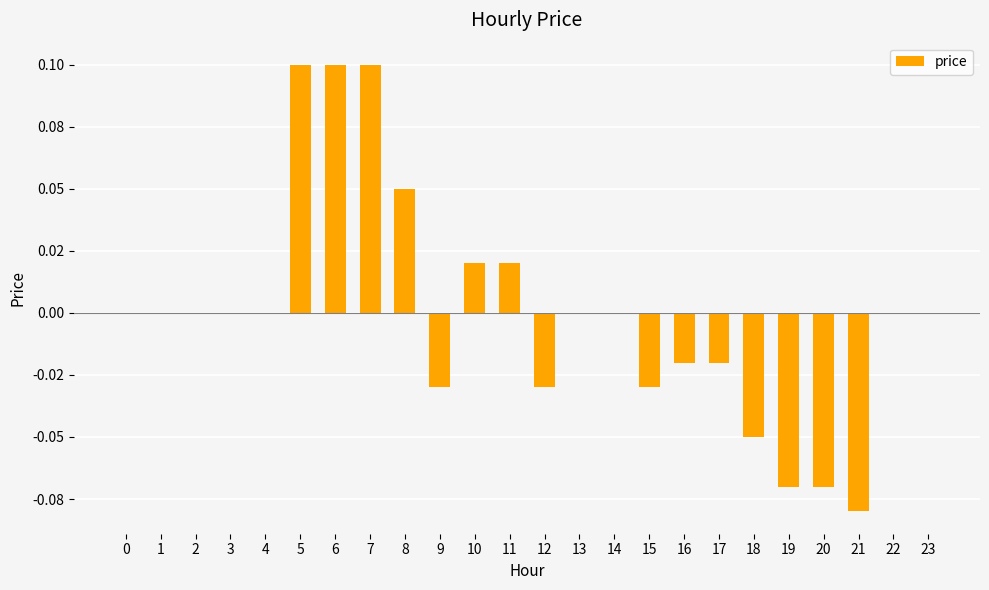

Reading left to right, what are all the values shown in this chart?

0.0	0.0	0.0	0.0	0.0	0.1	0.1	0.1	0.1	-0.0	0.0	0.0	-0.0	0.0	0.0	-0.0	-0.0	-0.0	-0.1	-0.1	-0.1	-0.1	0.0	0.0